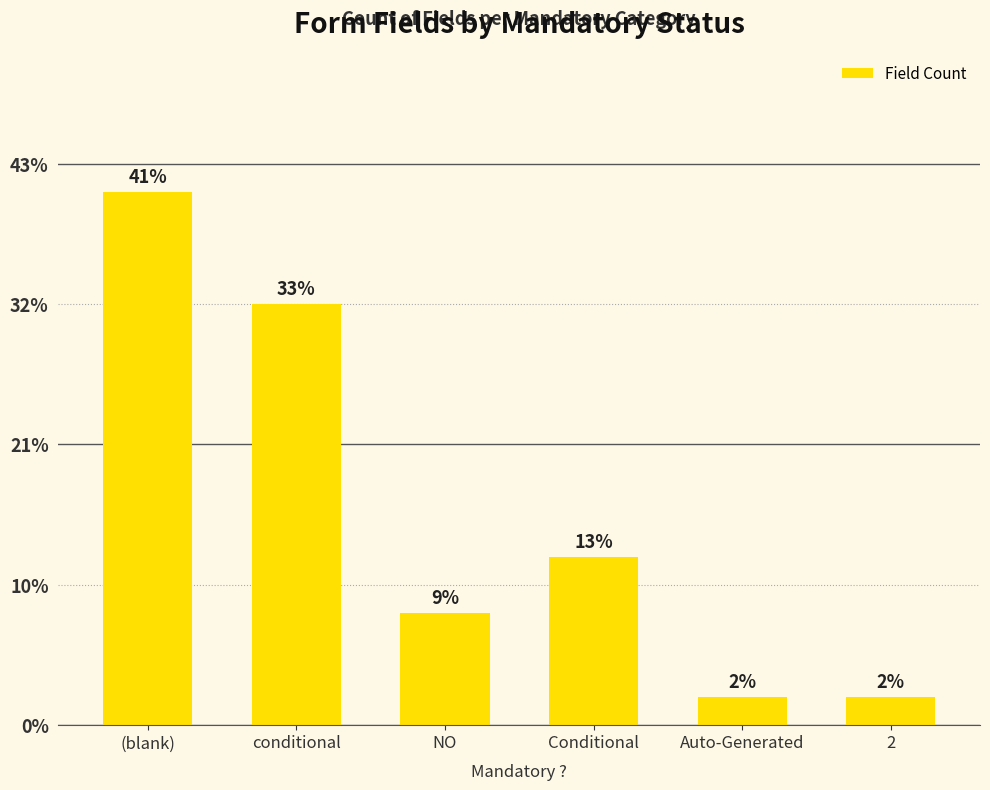

The value at (blank) is 19. True or false?

True